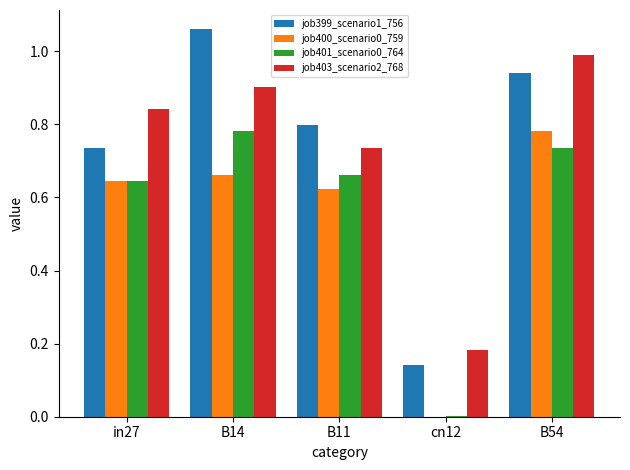

What is the sum of the job401_scenario0_764 values at B54 and in27?

1.4